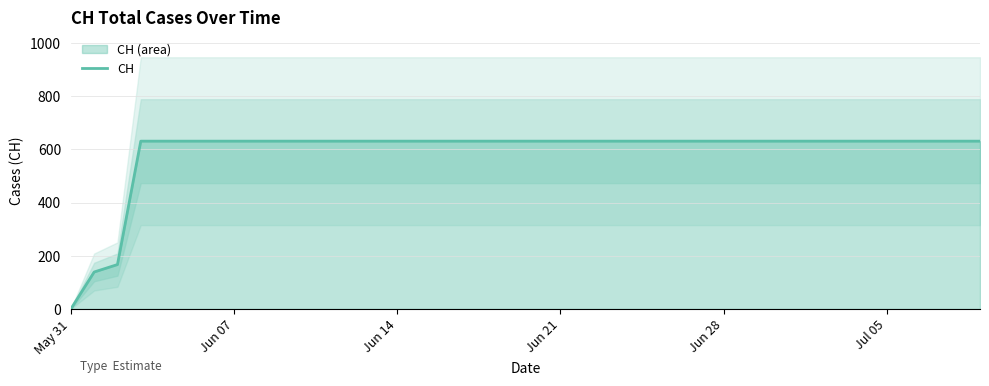

Reading right to left, extract all data points from this chart.

631	631	631	631	631	631	631	631	631	631	631	631	631	631	631	631	631	631	631	631	631	631	631	631	631	631	631	631	631	631	631	631	631	631	631	631	631	167	139	0